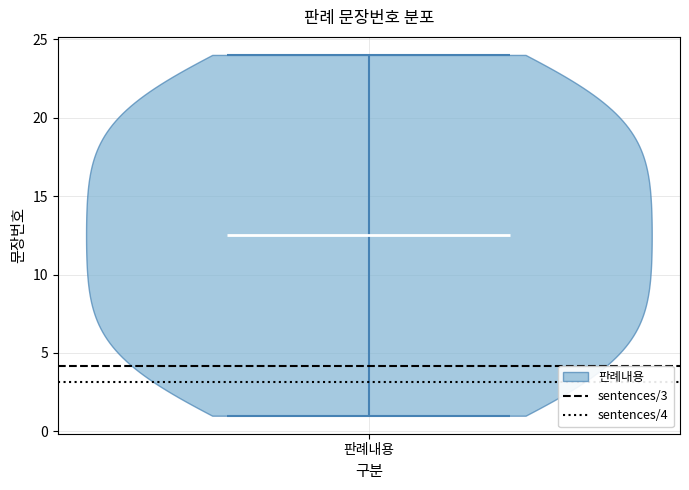

Read this violin plot against the y-axis: where its median line is, and the lowest and highest points the violin reaches. The values are not printed on the chart, so give them approximately, as read against the axis.

median line 12.5, lowest point 1.0, highest point 24.0